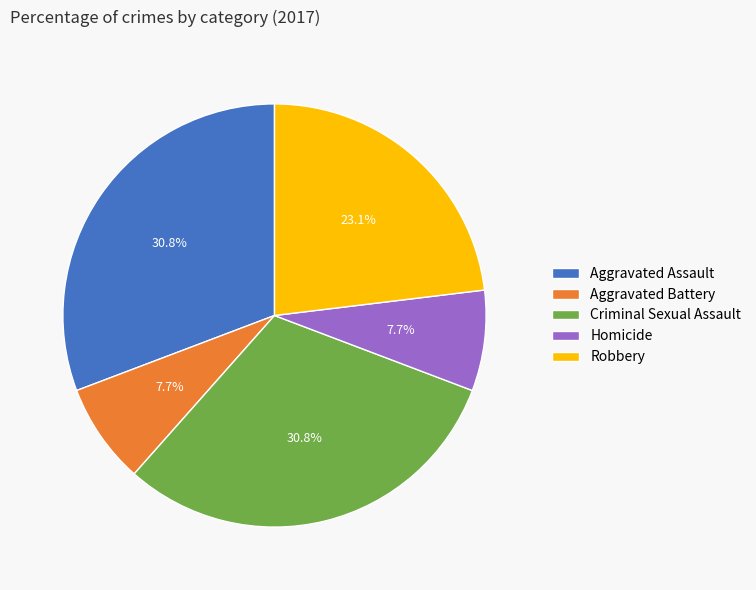

True or false: Aggravated Battery accounts for 8% of the total.

True